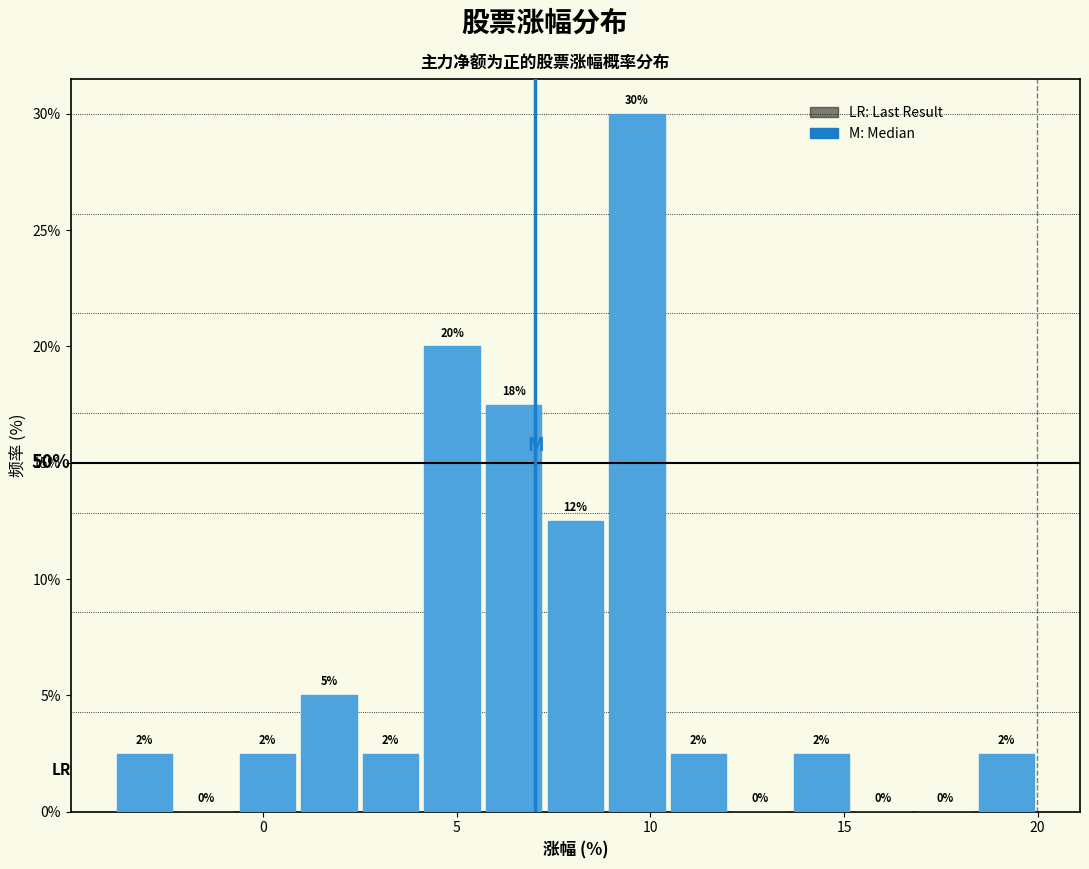

Around what value on the x-axis is the tallest bar? Give the approximate position of its centre, as read against the axis.

9.5